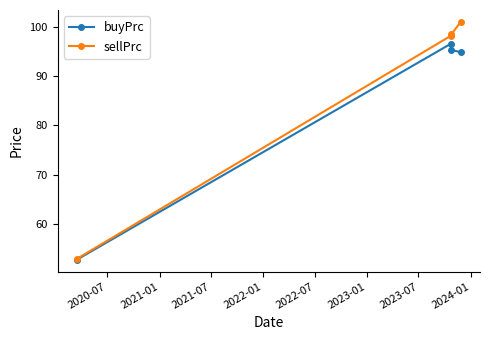

What is the lowest value of the buyPrc series?

52.7